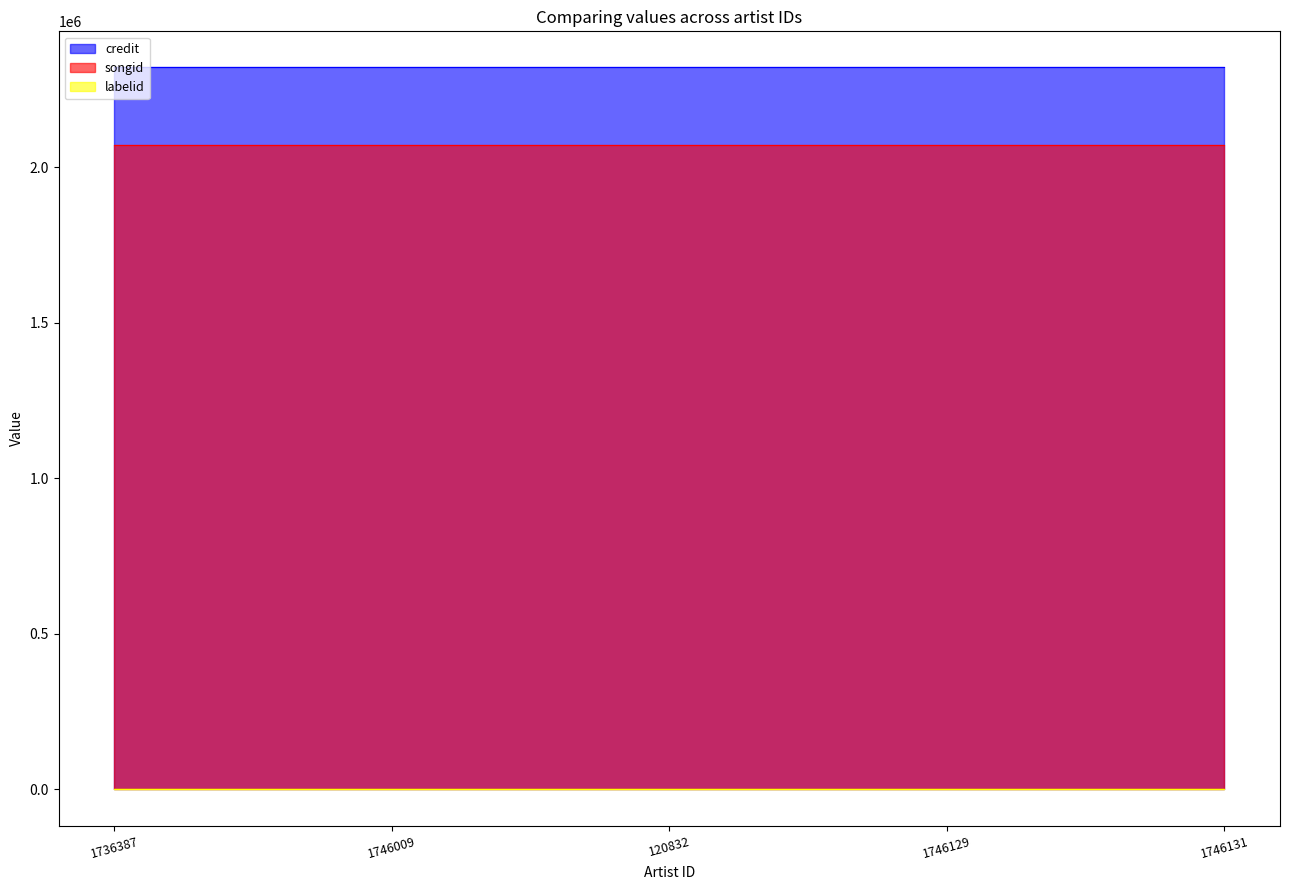

True or false: songid and labelid cross at least once.

False